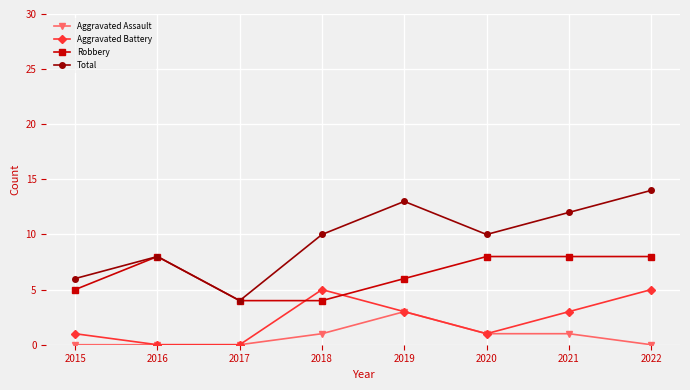

What is the sum of the Total values at 2020 and 2016?

18